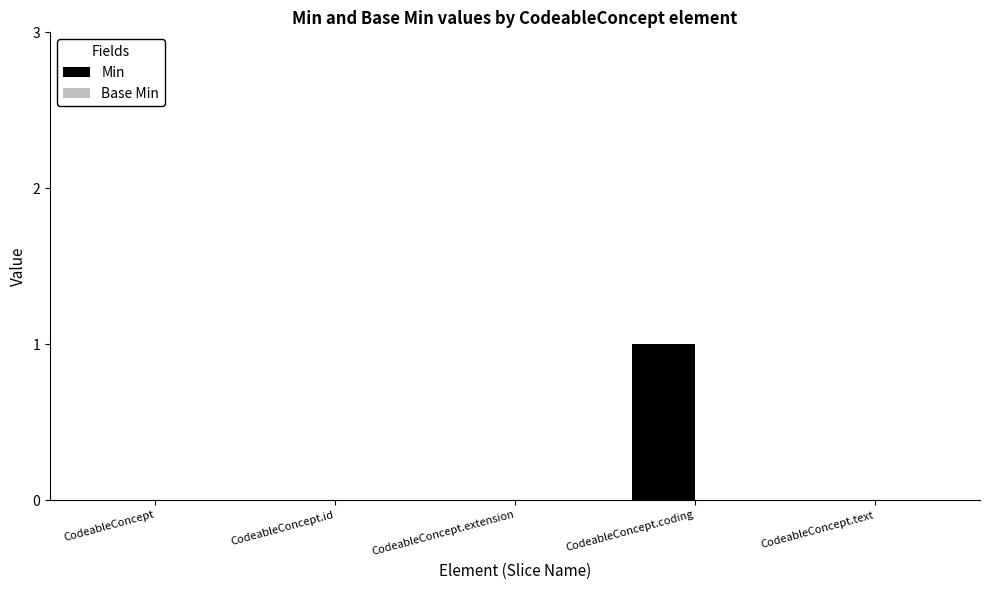

The chart shows a value of 0 at CodeableConcept.text. True or false?

True